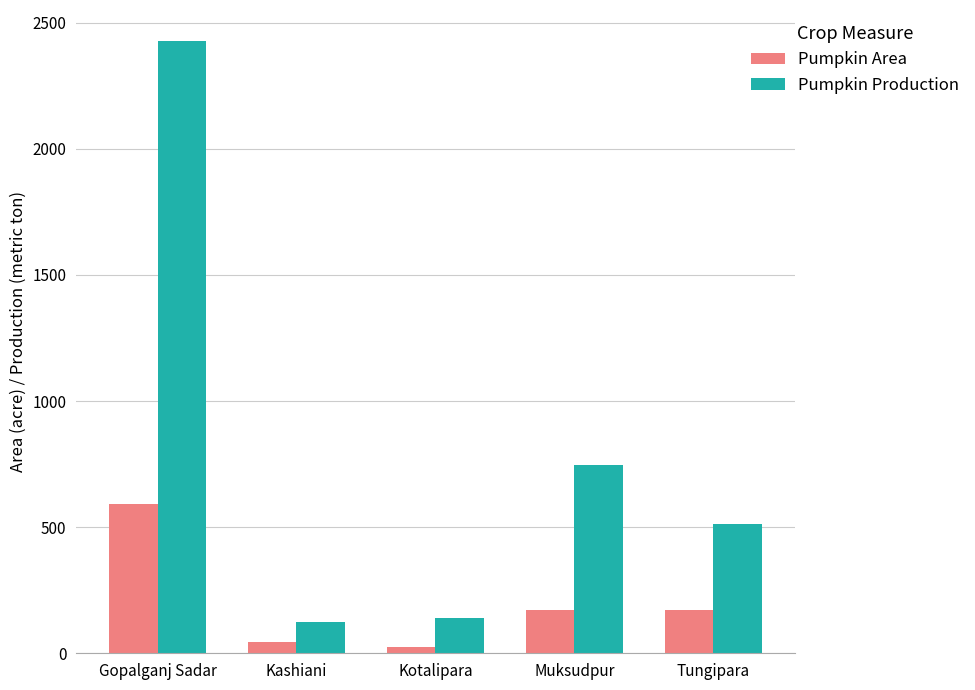

What is the difference between the second highest and minimum values in the Pumpkin Production series?

621